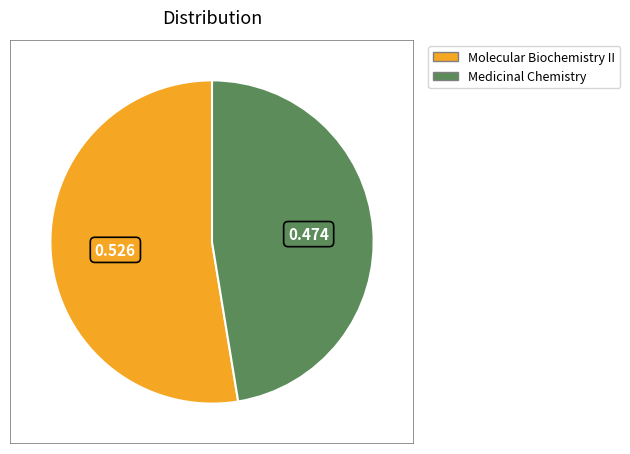

Which category accounts for the majority?

Molecular Biochemistry II